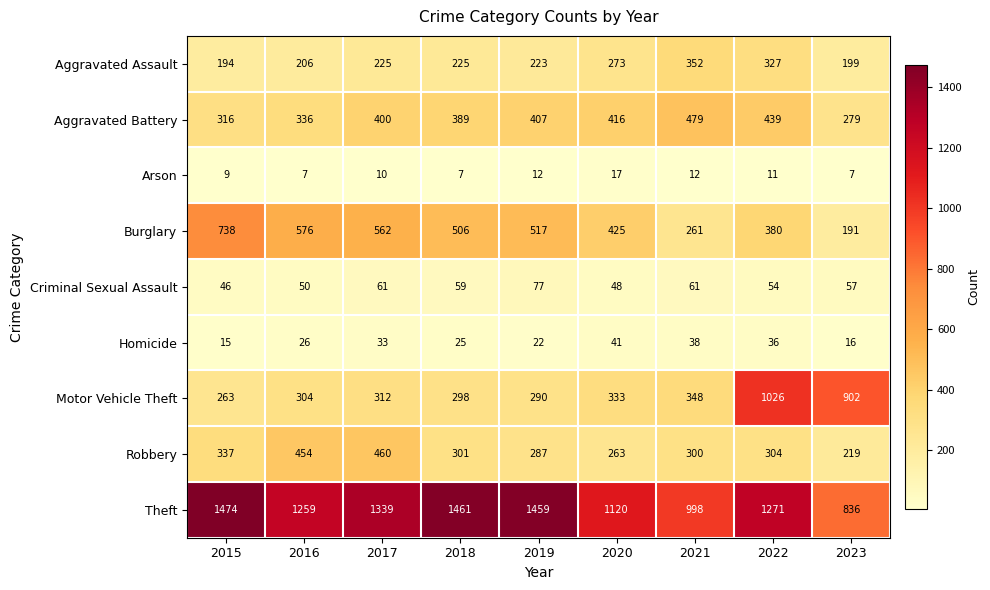

What is the total value across all series at 2016?

3218